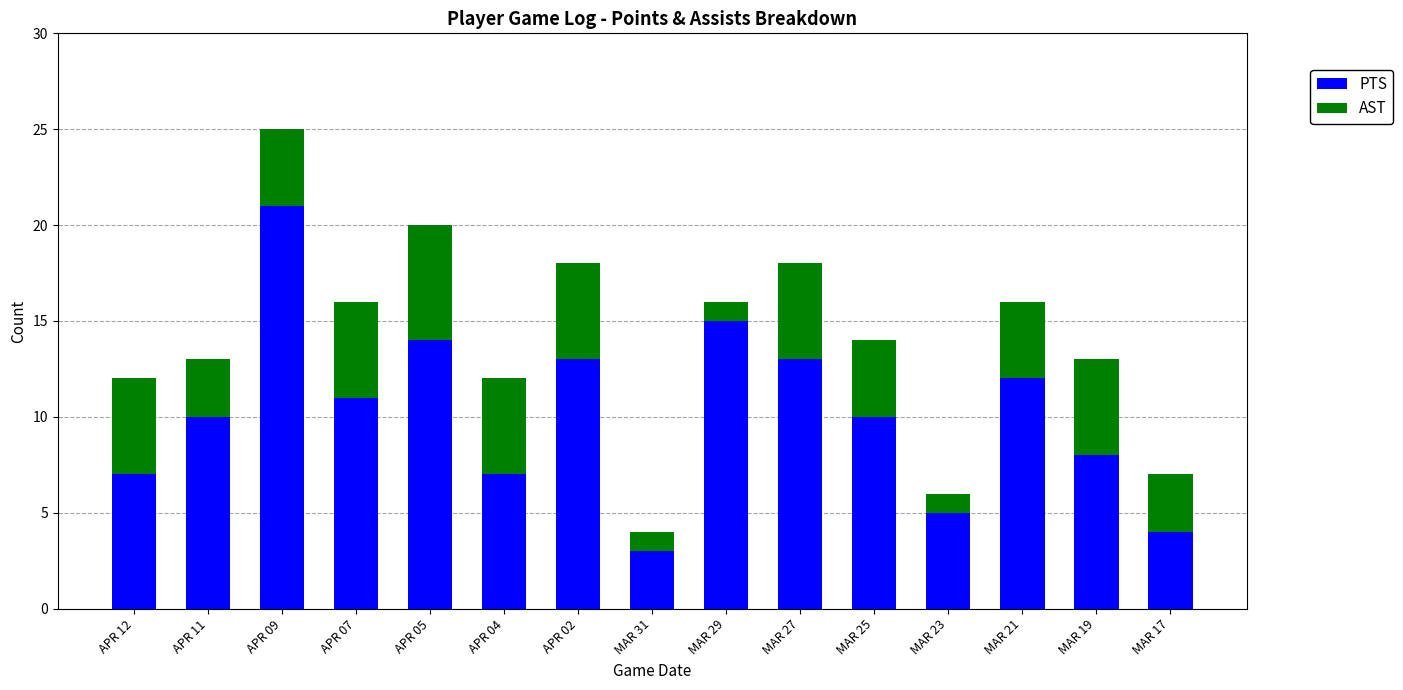

Is it true that PTS equals 10 at APR 12?

False